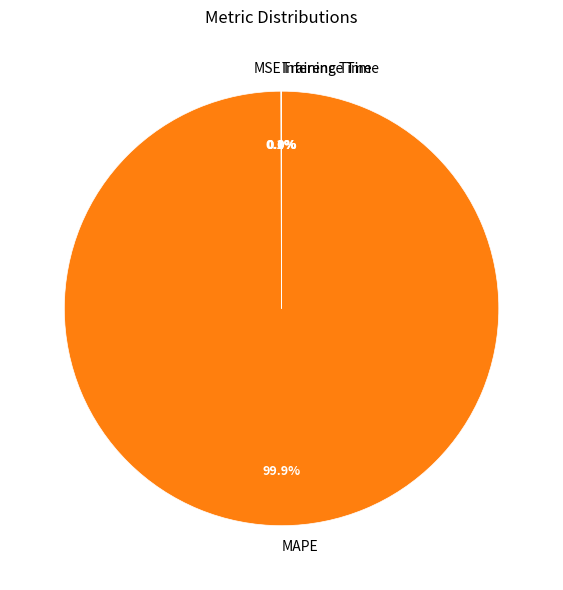

Does MAPE represent more than half of the total?

Yes